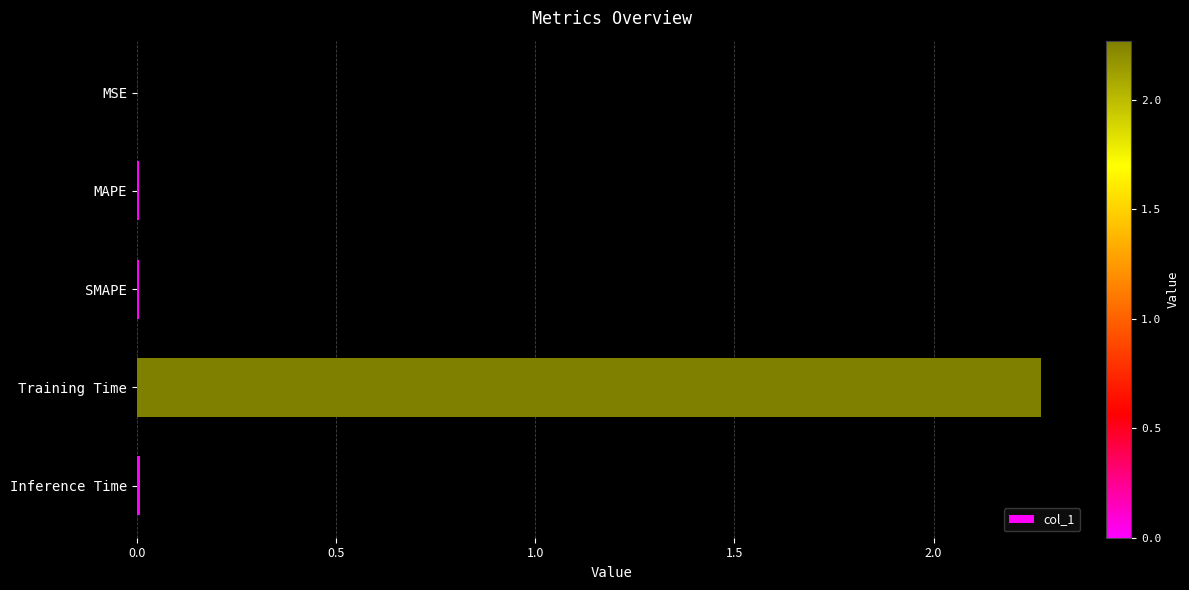

The value at MSE is 0.0. True or false?

True